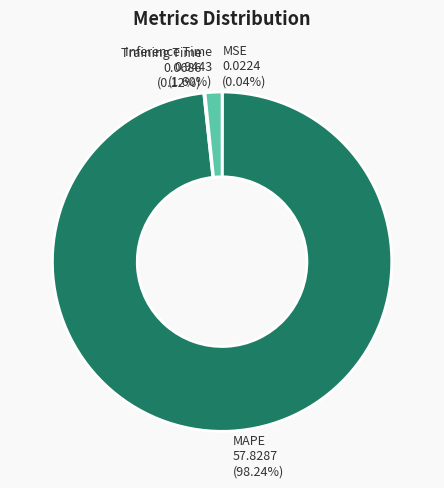

Which has a higher value, MAPE or Inference Time?

MAPE